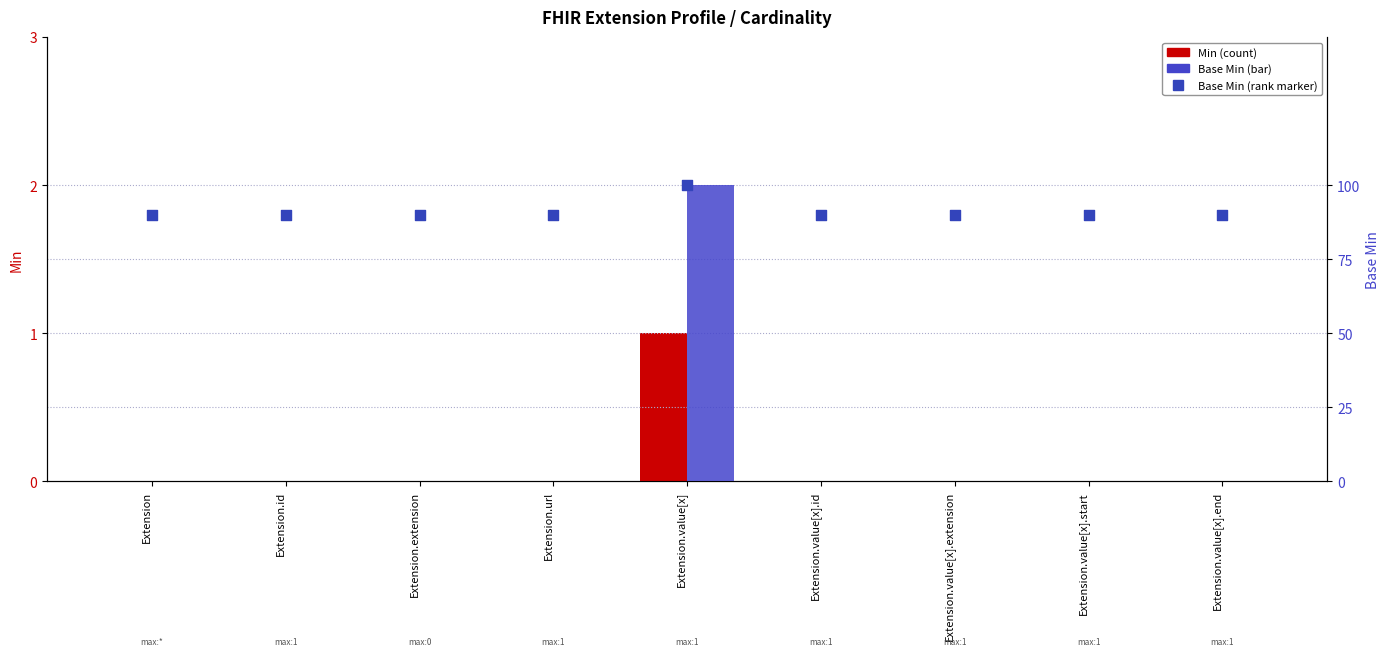

Which series has the largest total across all categories?

Base Min marker